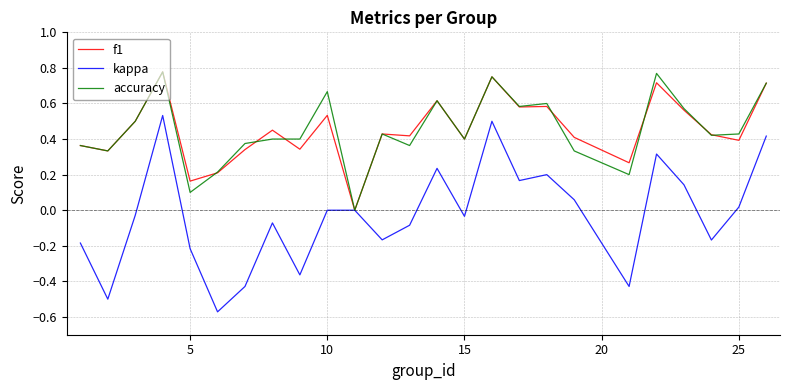

True or false: f1 has more than 2 points higher than both neighbors.

True